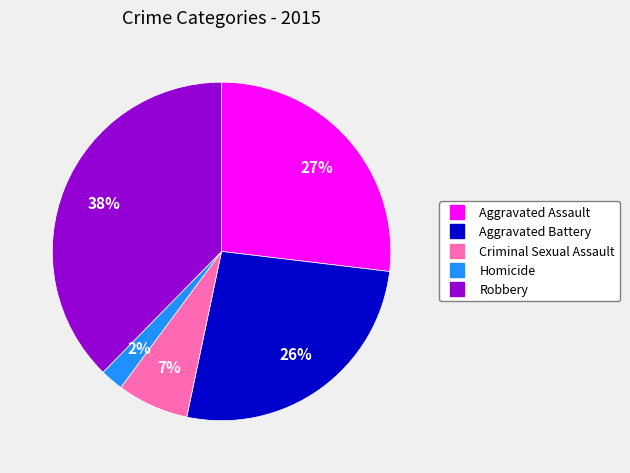

What is the smallest slice in the pie chart?

Homicide